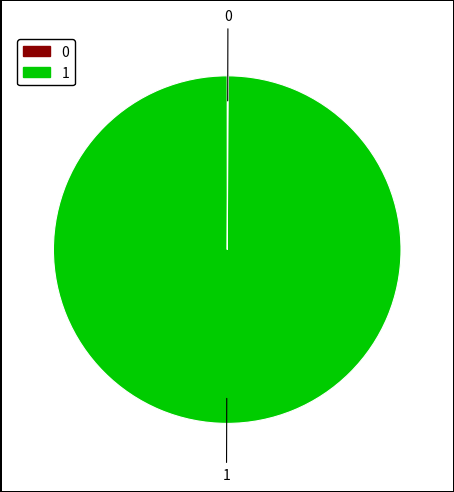

What is the majority slice?

1